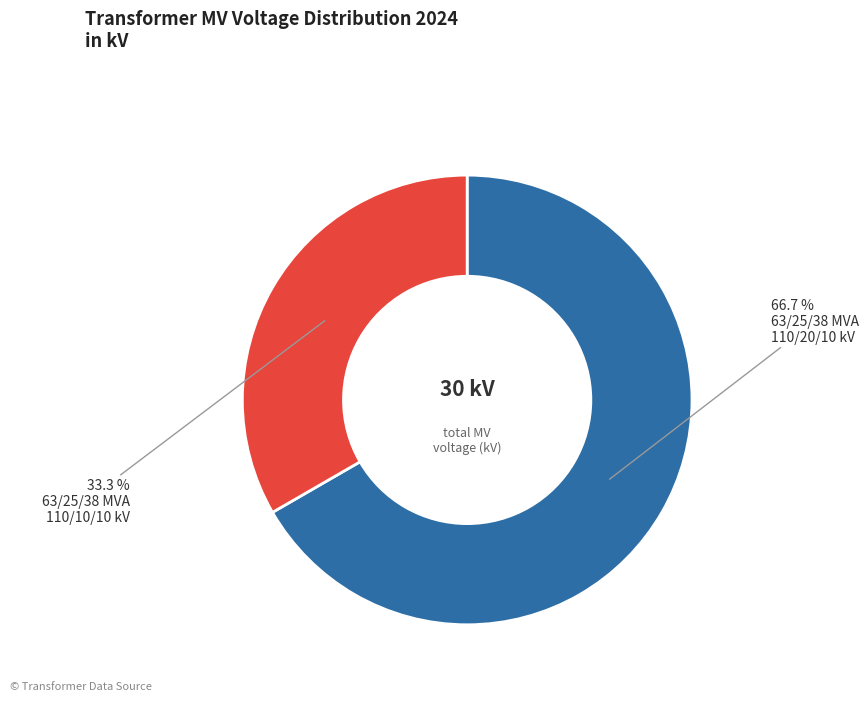

Does any single category account for the majority?

Yes